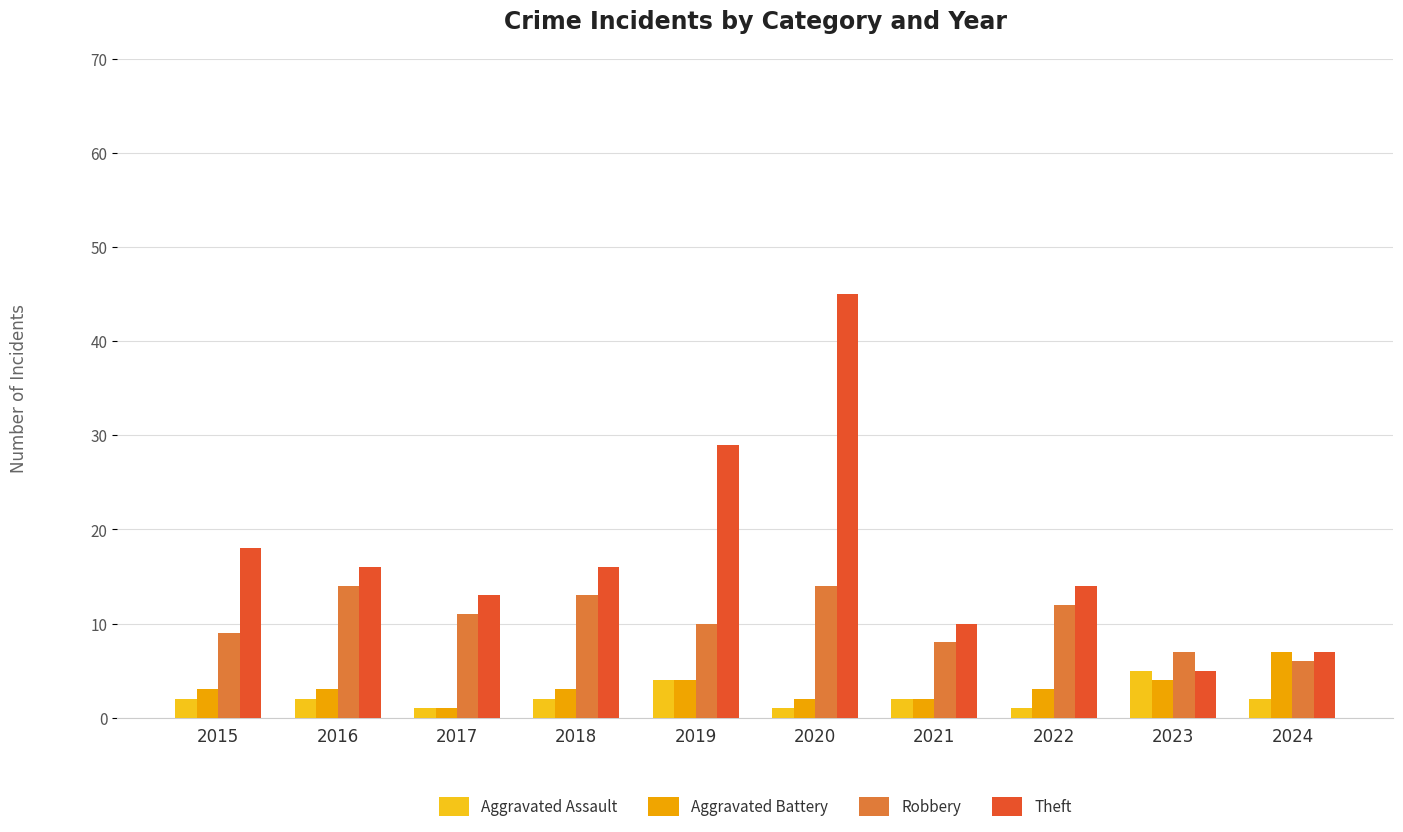

Are the bars horizontal?

No